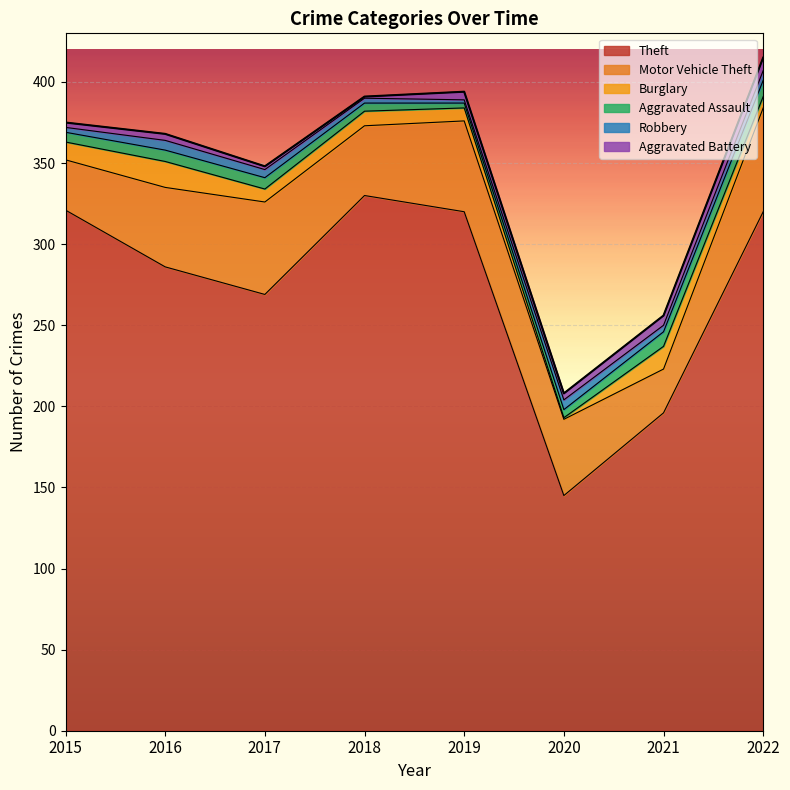

Which category has the highest value in the Theft series?

2018